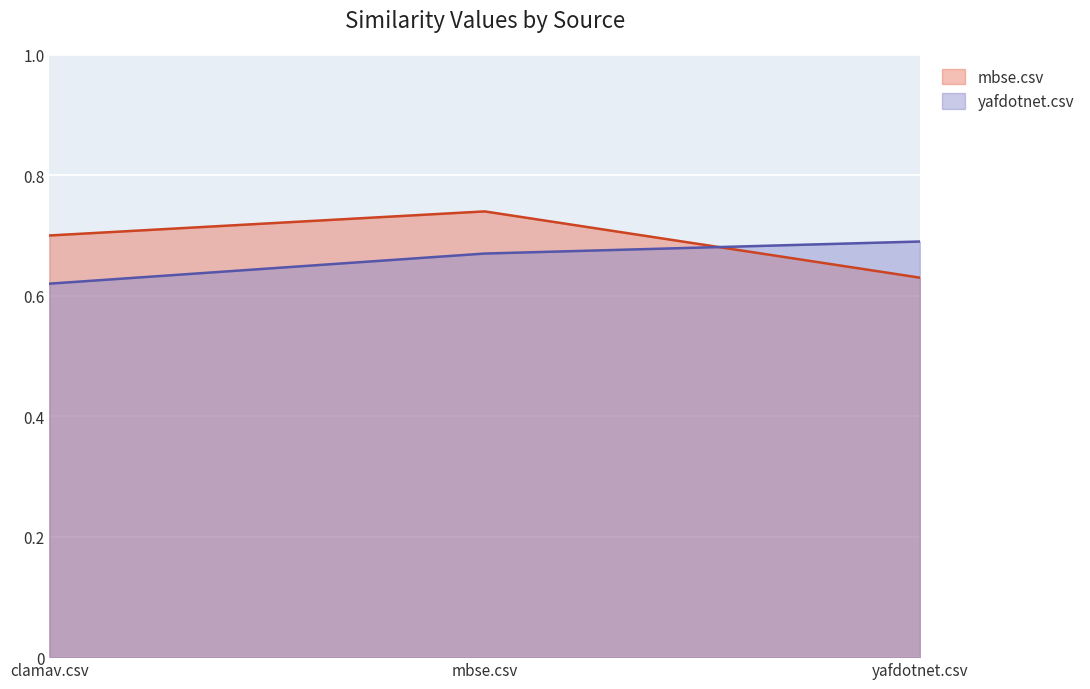

Where is mbse.csv nearest to the value 0?

yafdotnet.csv